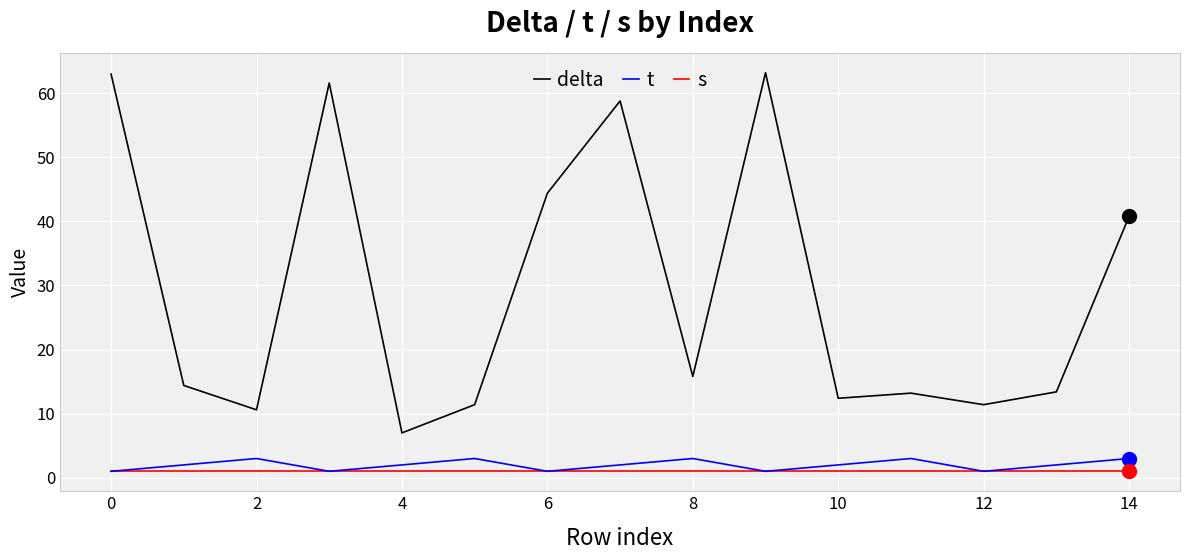

At how many categories does at least one series exceed 39?

6